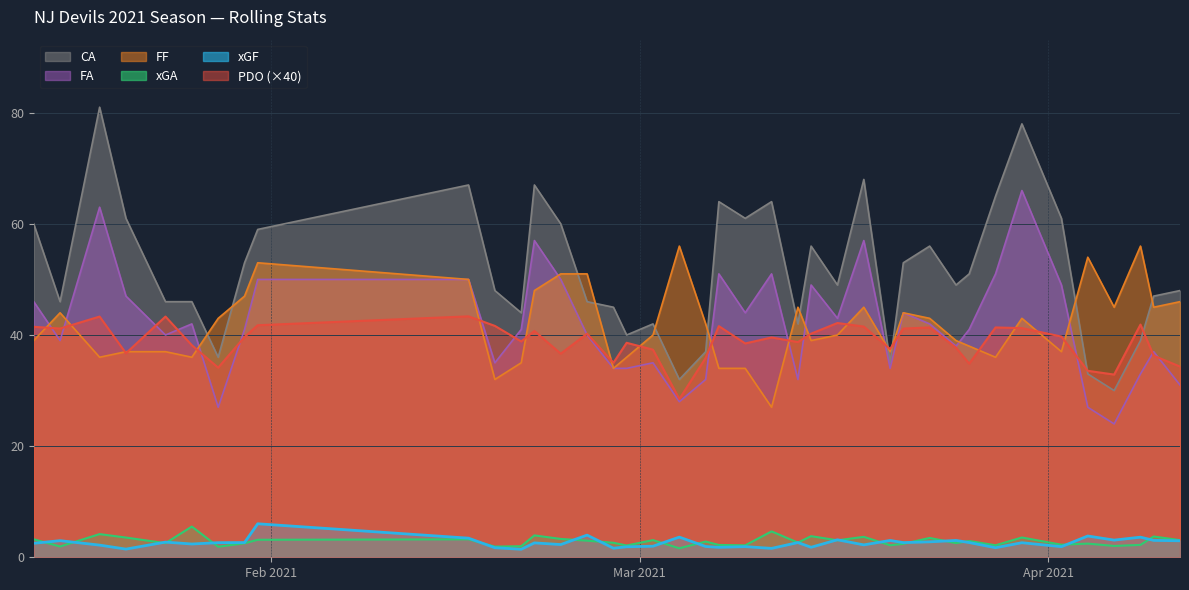

Which series changed the most between 2021-01-26 and 2021-03-18?

CA